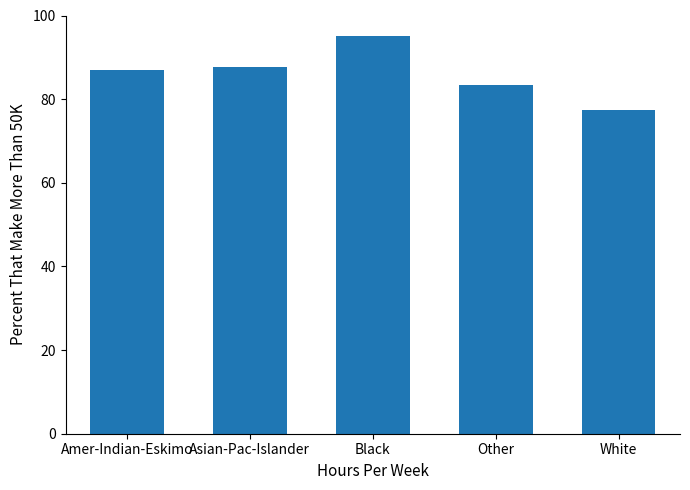

What is the maximum value shown in the chart?

95.0